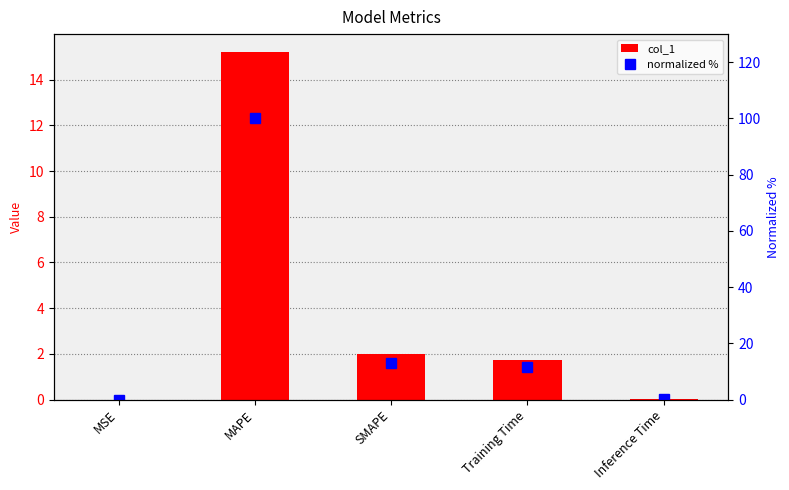

What is the sum of all normalized % values?

124.7